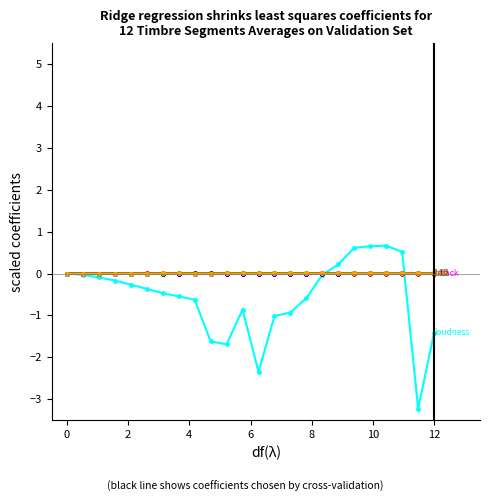

What is the maximum value shown in the chart?

0.7